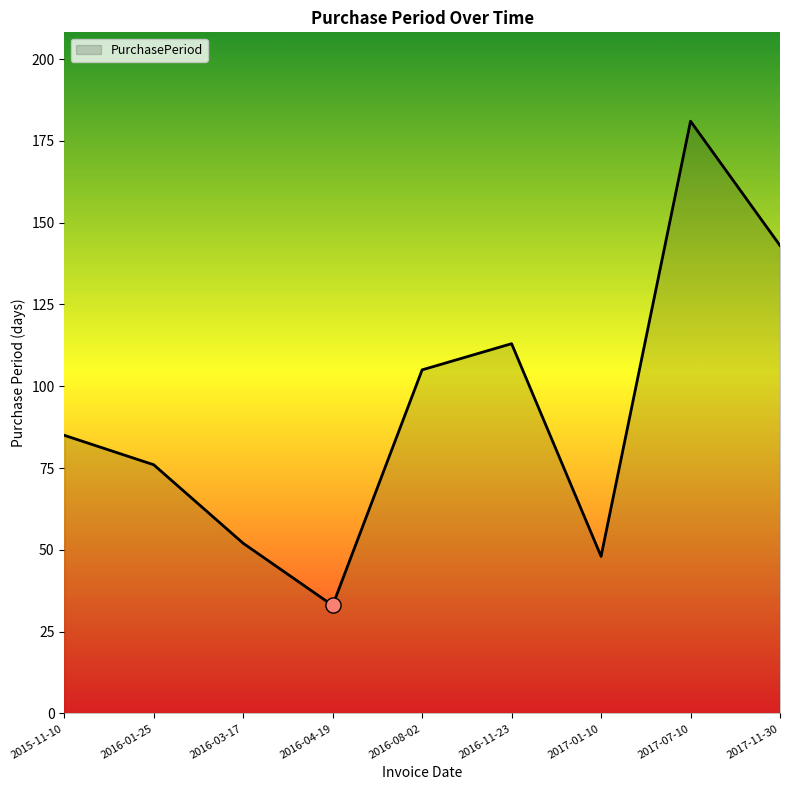

What is the ratio of the value at 2017-01-10 to the value at 2016-03-17?

0.9